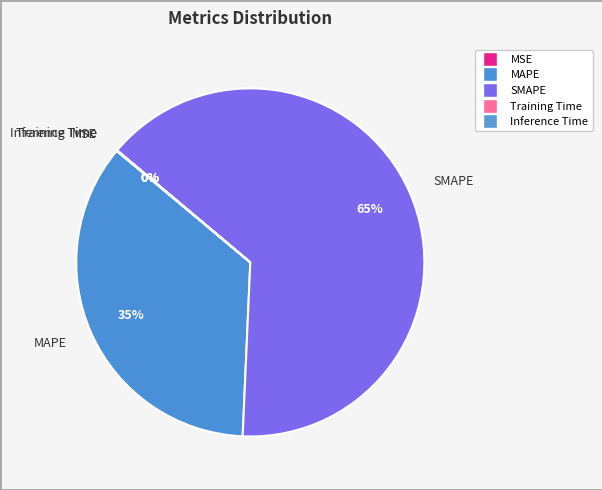

Which slice is the largest?

SMAPE